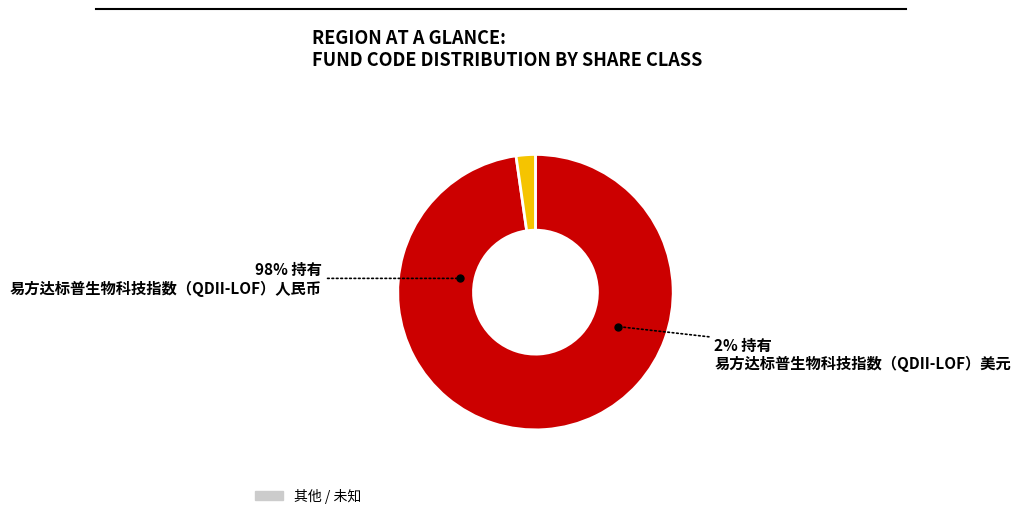

Which slice is the largest?

易方达标普生物科技指数（QDII-LOF）人民币